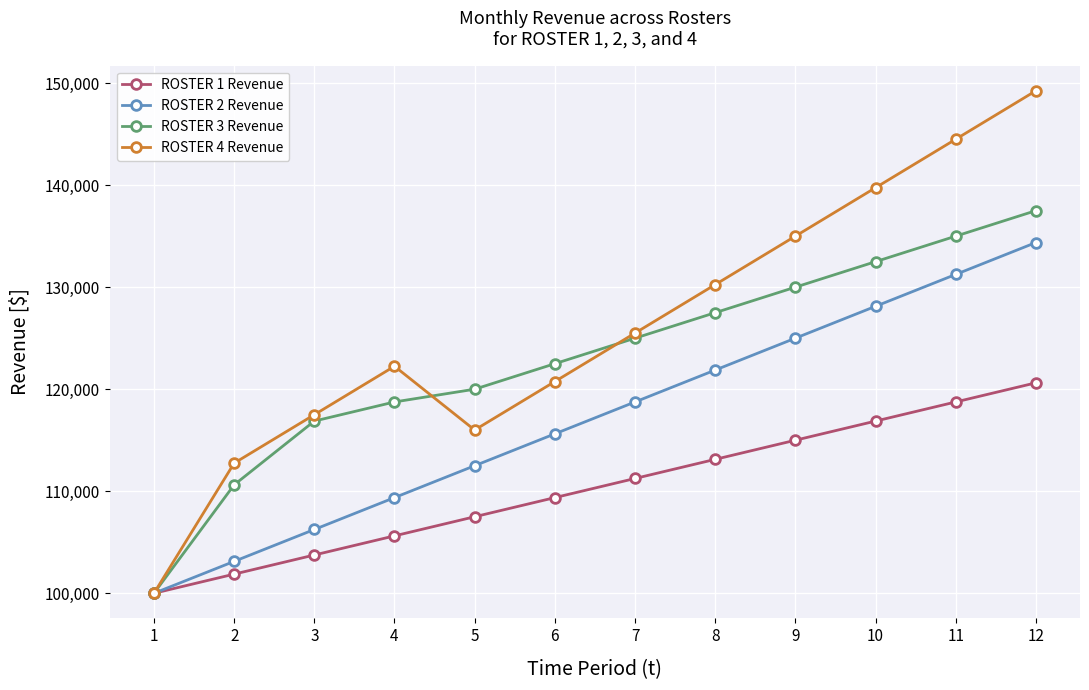

Is this an area chart (filled region under the line)?

No